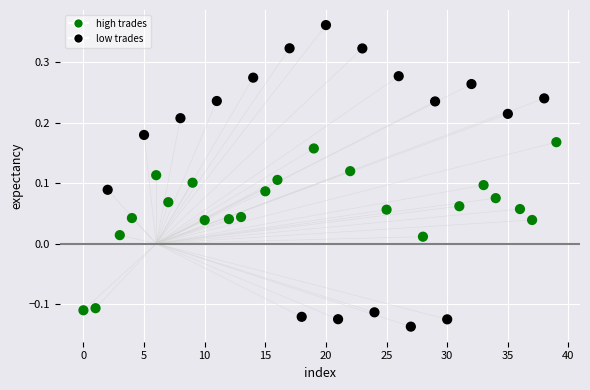

What is the range of Y values (max minus min)?

0.5